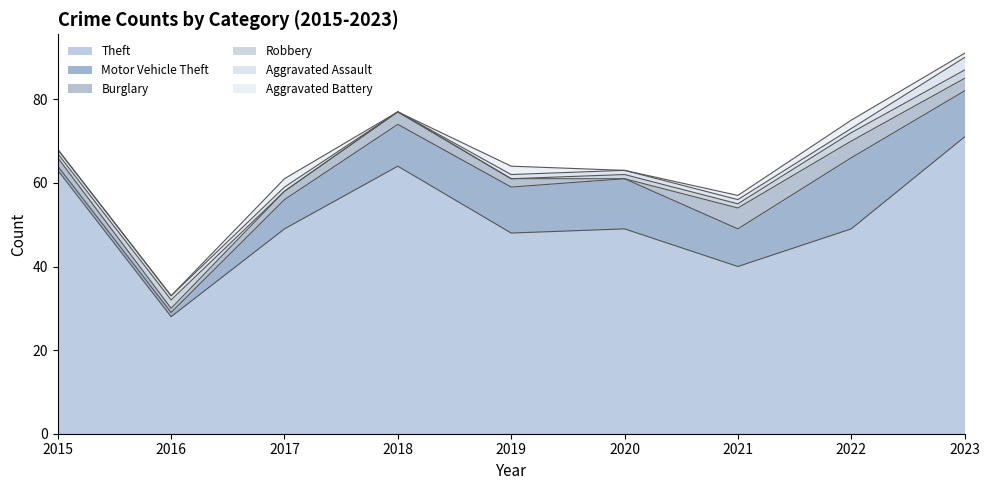

At which label is Theft closest to 49?

2017